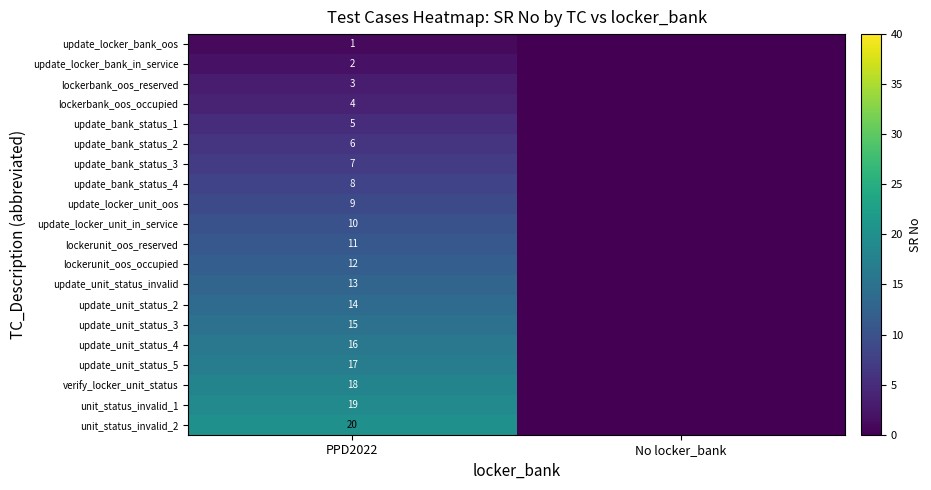

Between No locker_bank and PPD2022, which is larger?

PPD2022